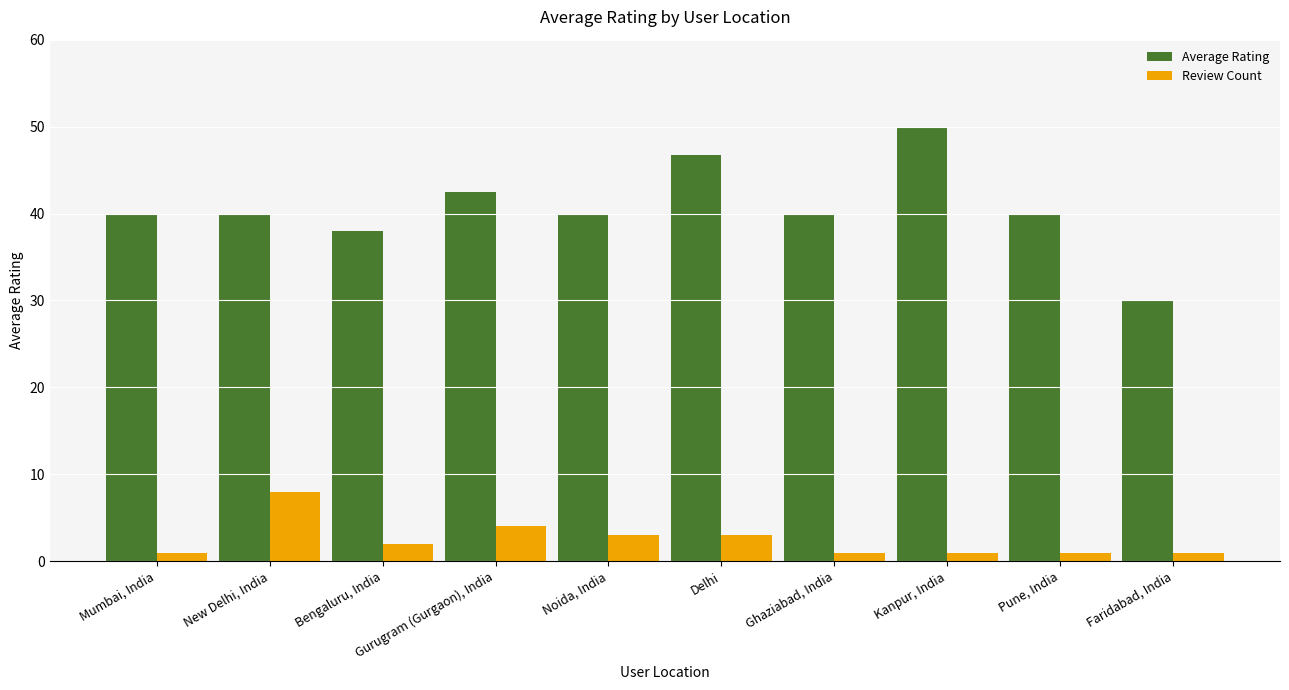

What is the average value of the Review Count series?

2.5